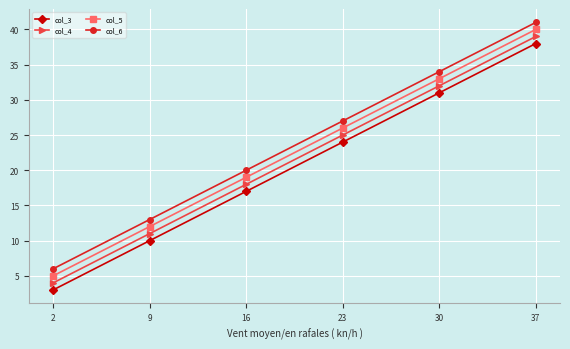

Rank the series by their average value, from lowest to highest.

col_3, col_4, col_5, col_6